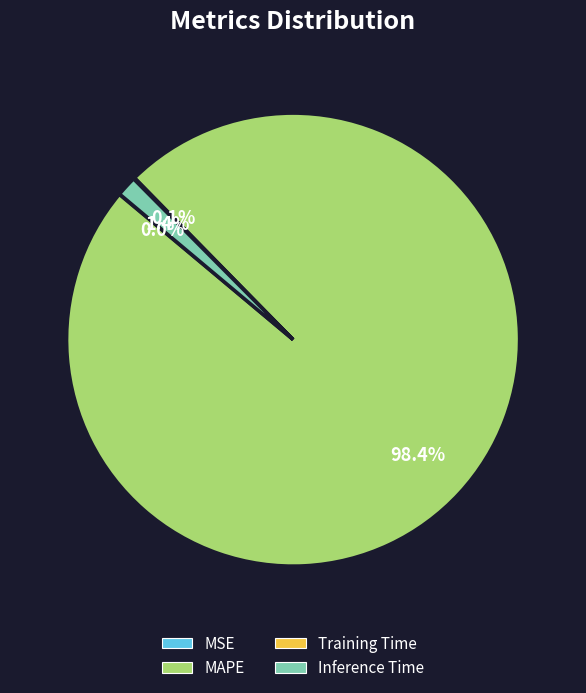

Which category accounts for the majority?

MAPE